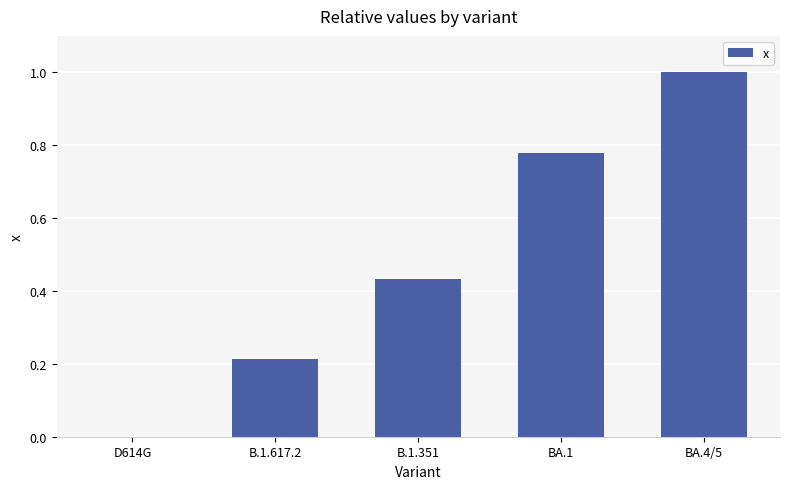

True or false: the data shows 0.4 at BA.1.

False